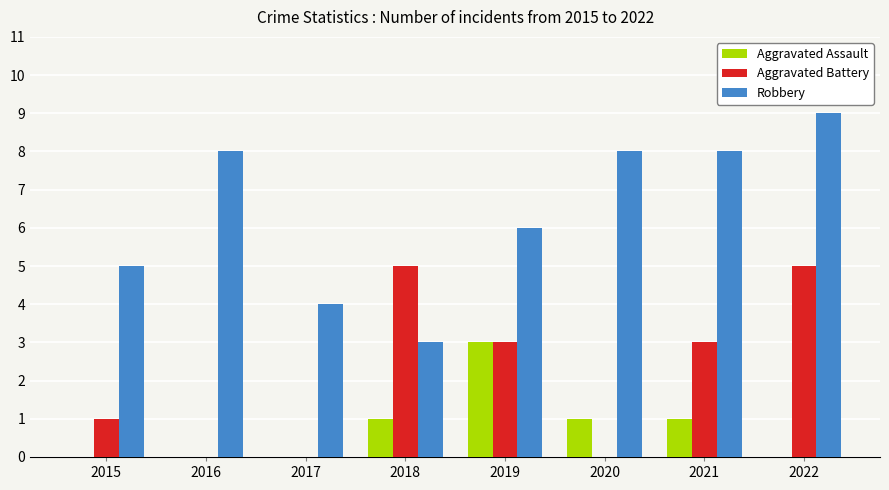

Which label corresponds to the largest value in the chart?

2022